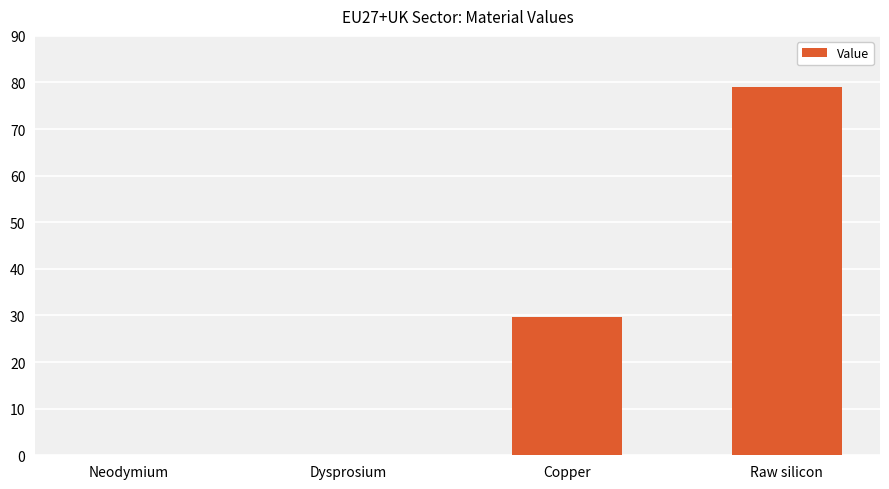

The value at Raw silicon is 127.8. True or false?

False